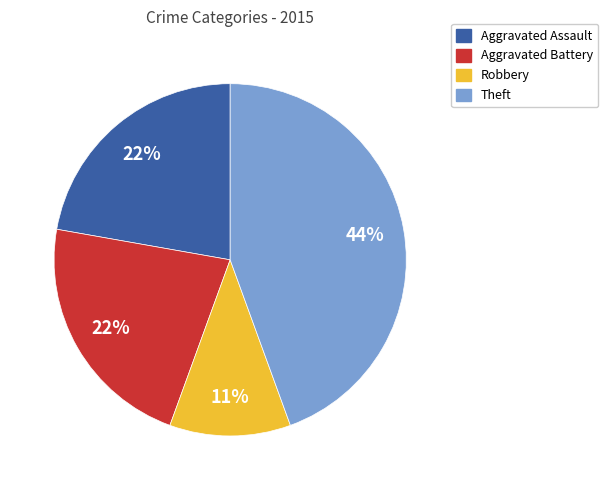

Is there any slice that represents more than half of the pie?

No